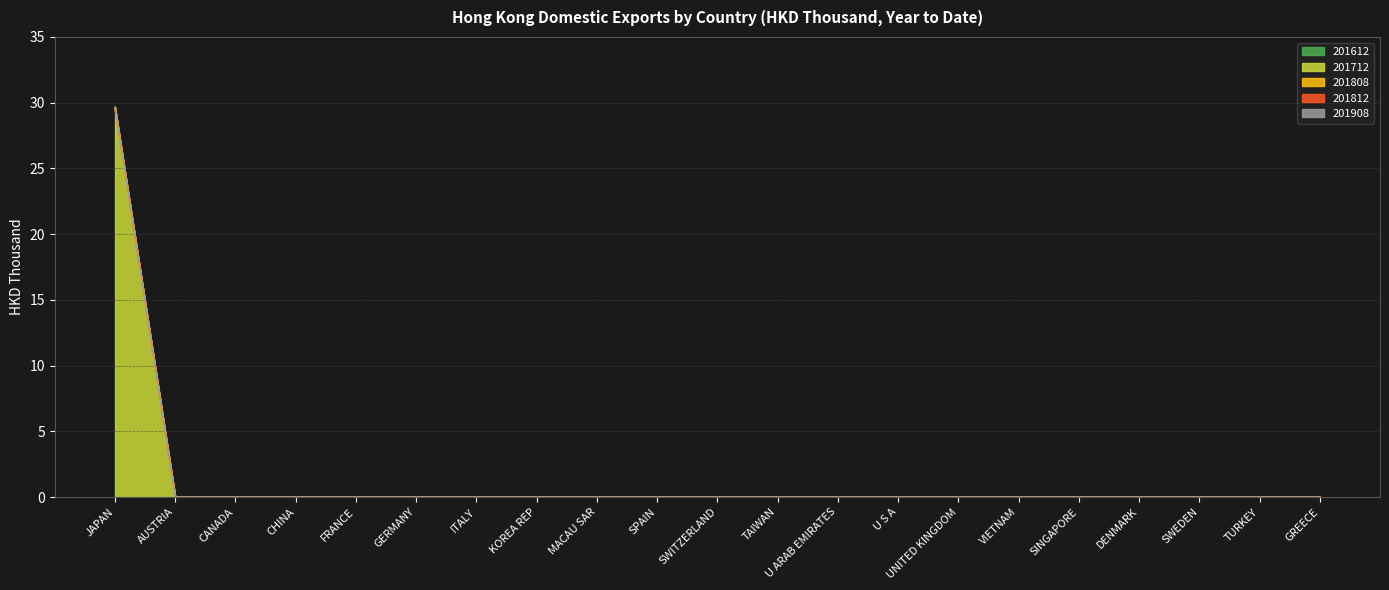

At how many categories does at least one series exceed 6?

1